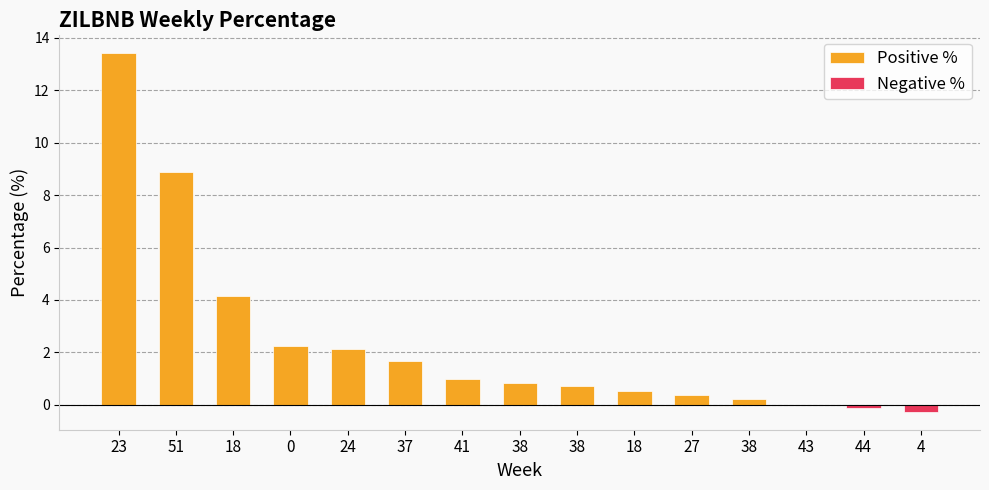

Which series has the widest spread of values?

Positive %